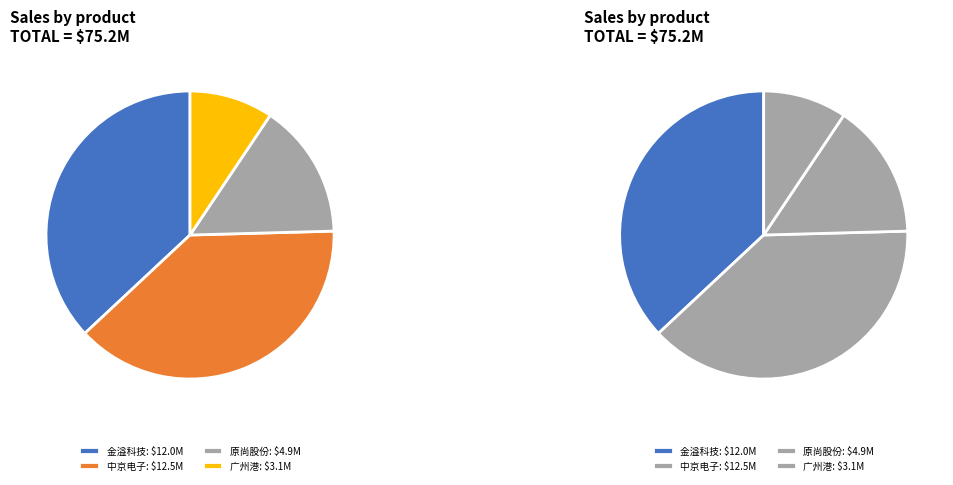

Does 原尚股份 represent more than half of the total?

No